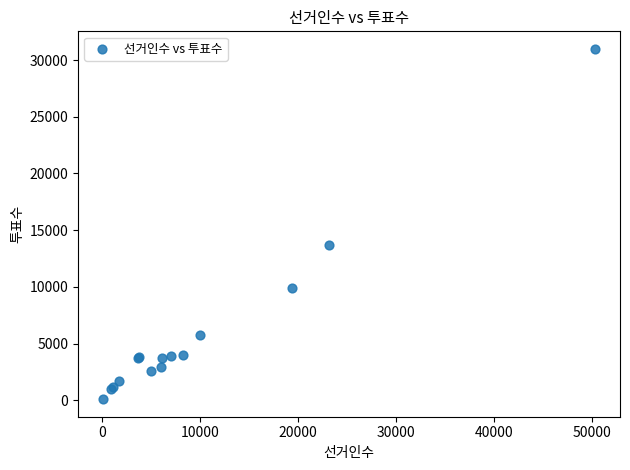

What Y value in the scatter plot is closest to 15543?

13687